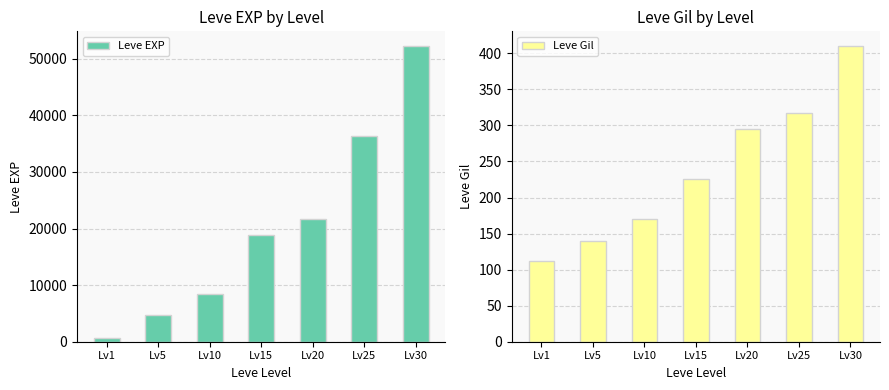

Rank the series by their average value, from lowest to highest.

Leve Gil, Leve EXP